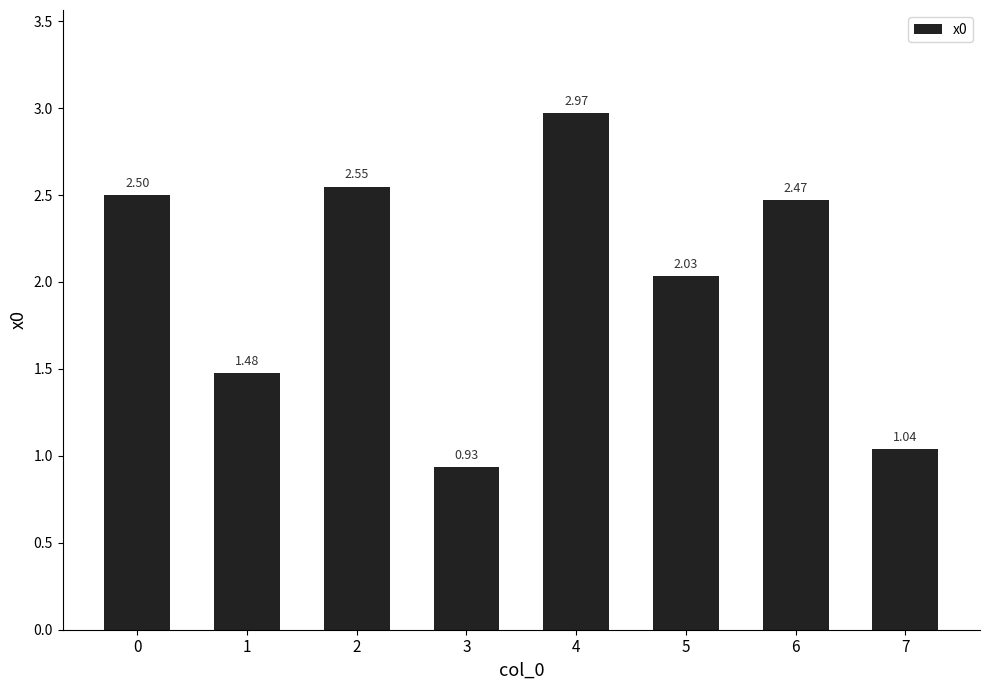

What is the change in value from 5 to 6?

+0.4